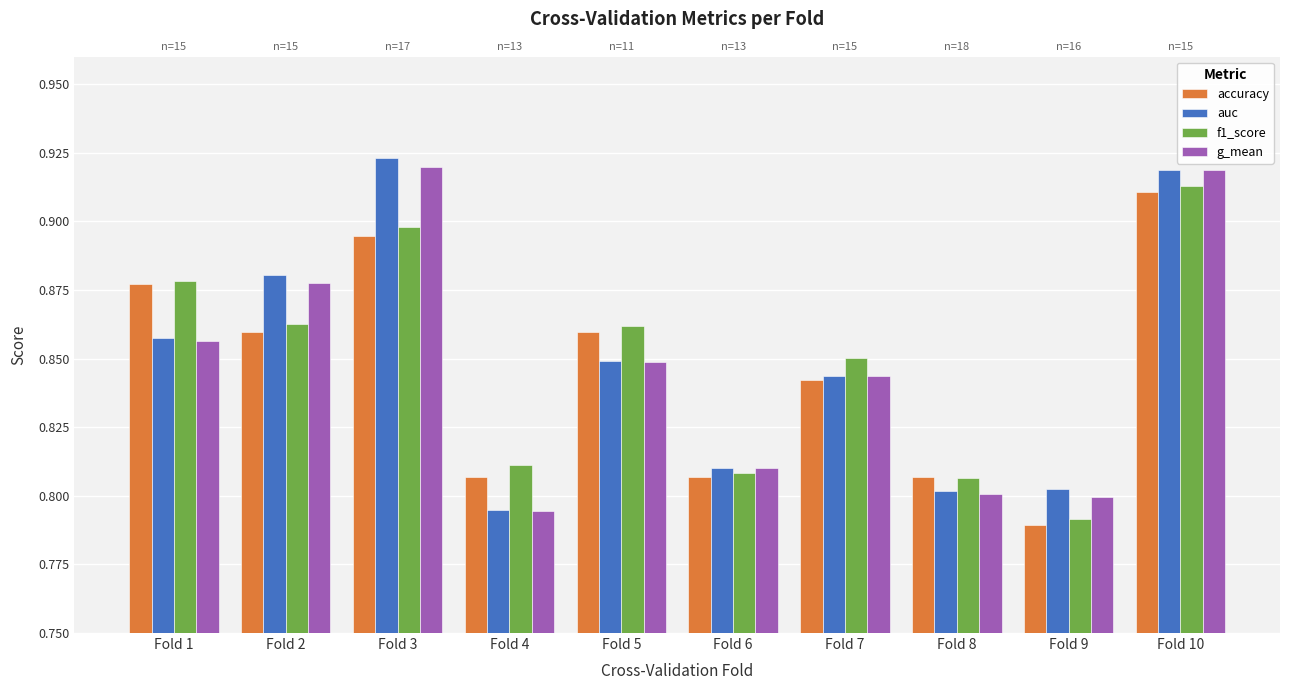

Reading right to left, extract all data points from this chart.

accuracy: 0.9	0.8	0.8	0.8	0.8	0.9	0.8	0.9	0.9	0.9
auc: 0.9	0.8	0.8	0.8	0.8	0.8	0.8	0.9	0.9	0.9
f1_score: 0.9	0.8	0.8	0.9	0.8	0.9	0.8	0.9	0.9	0.9
g_mean: 0.9	0.8	0.8	0.8	0.8	0.8	0.8	0.9	0.9	0.9